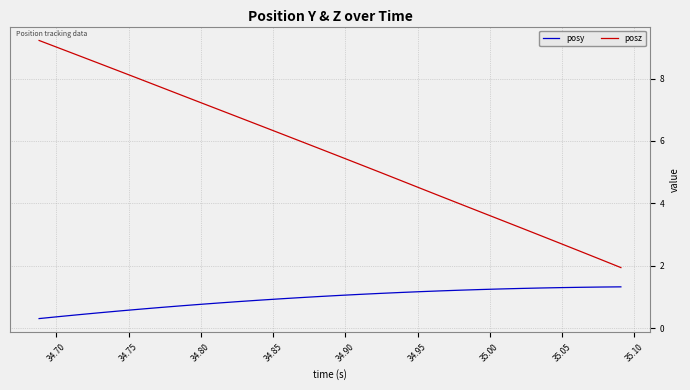

Which series has the largest total across all categories?

posz